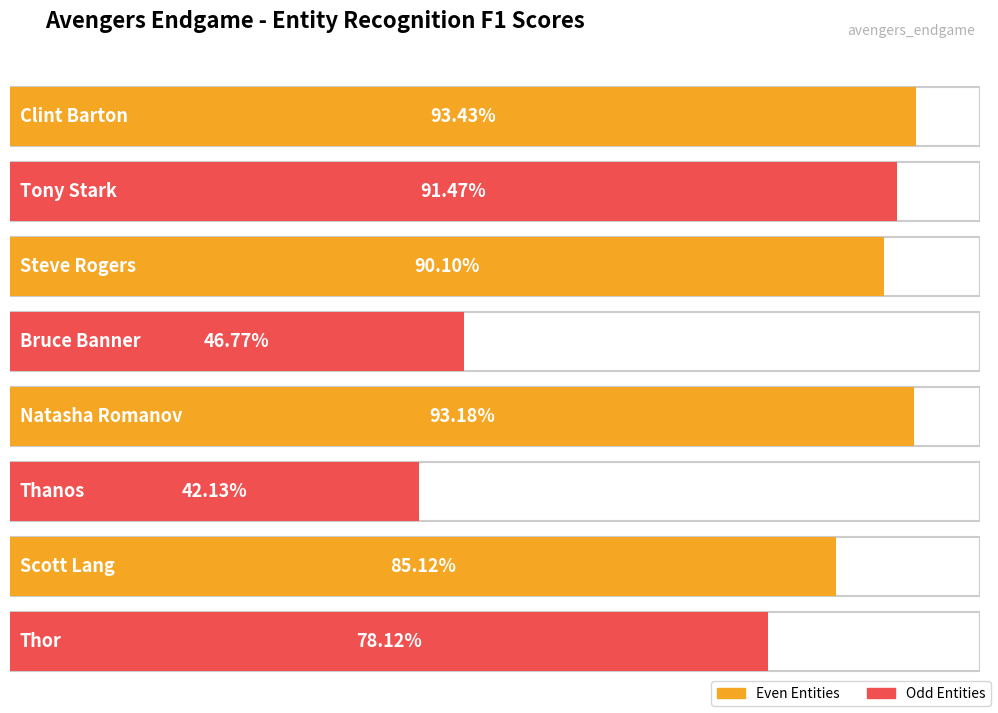

What is the label of the 5th bar from the left?

Natasha Romanov